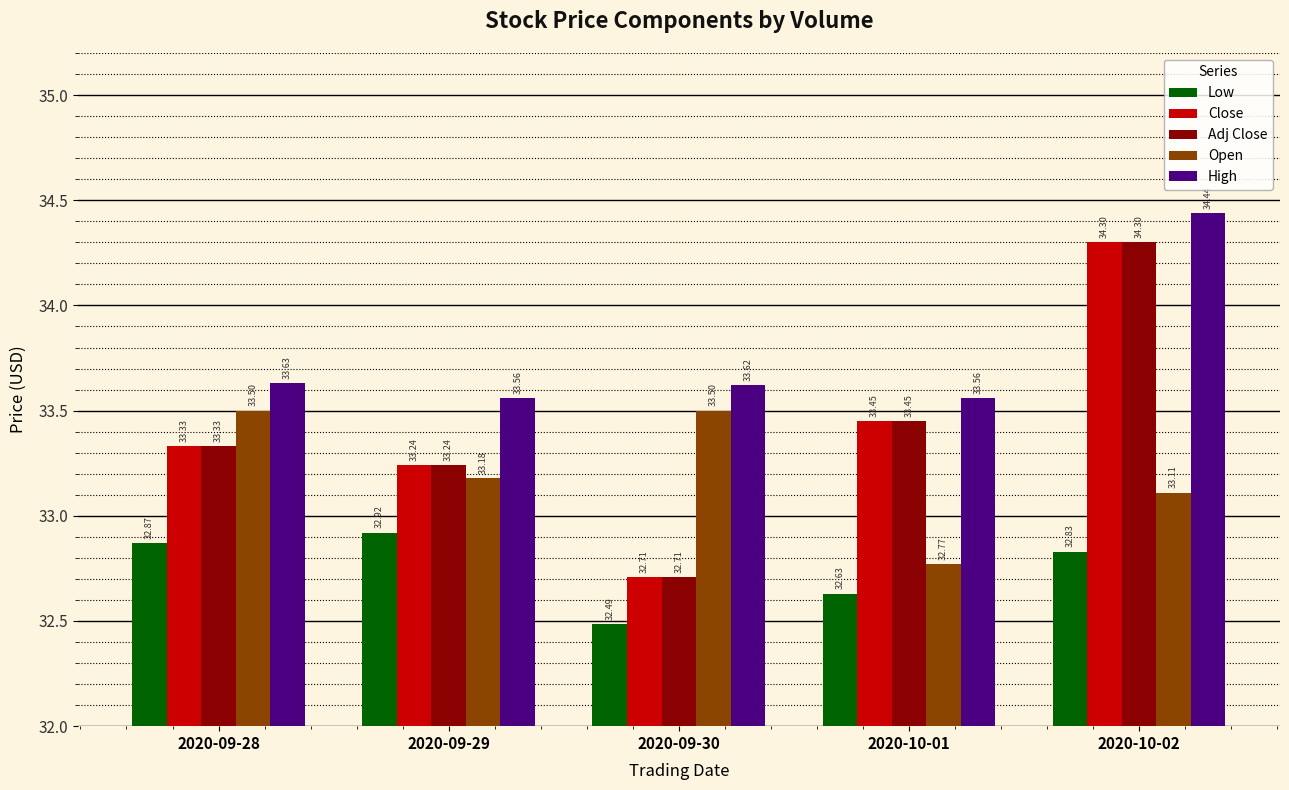

Between 2020-09-29 and 2020-10-01, which series saw the biggest shift?

Open